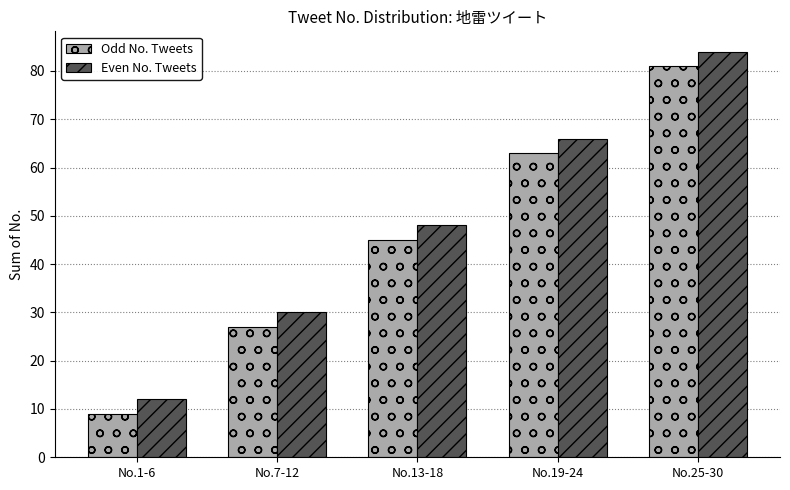

What is the spread (max minus min) of values at No.1-6?

3